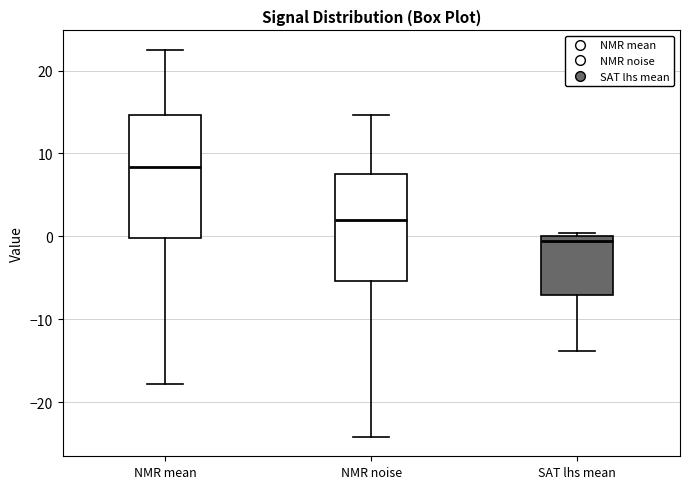

Reading left to right, transcribe this box plot: for each box, give where its median line is, the range the box spans, and where its two whiskers end, as read against the y-axis. The values are not printed on the chart, so give them approximately, as read against the axis.

NMR mean: median 8, box 0 to 15, whiskers -18 to 23
NMR noise: median 2, box -5 to 8, whiskers -24 to 15
SAT lhs mean: median -1, box -7 to 0, whiskers -14 to 0 (just above the box's upper edge)